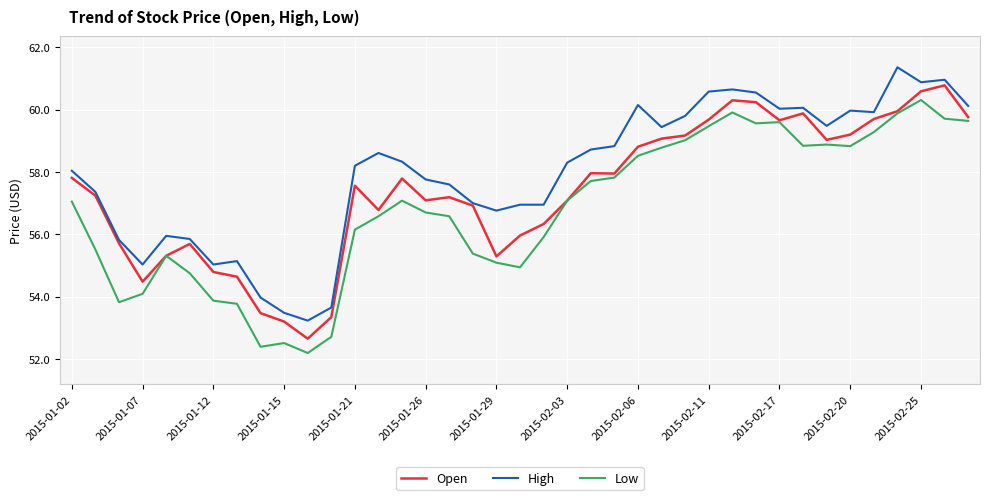

What is the minimum value shown in the chart?

52.2